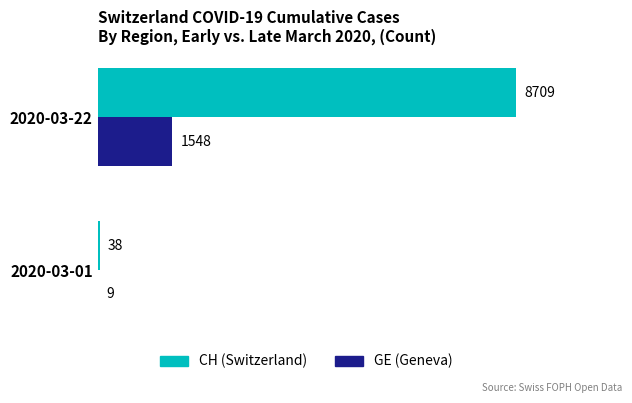

What is the sum of the GE (Geneva) values at 2020-03-22 and 2020-03-01?

1557